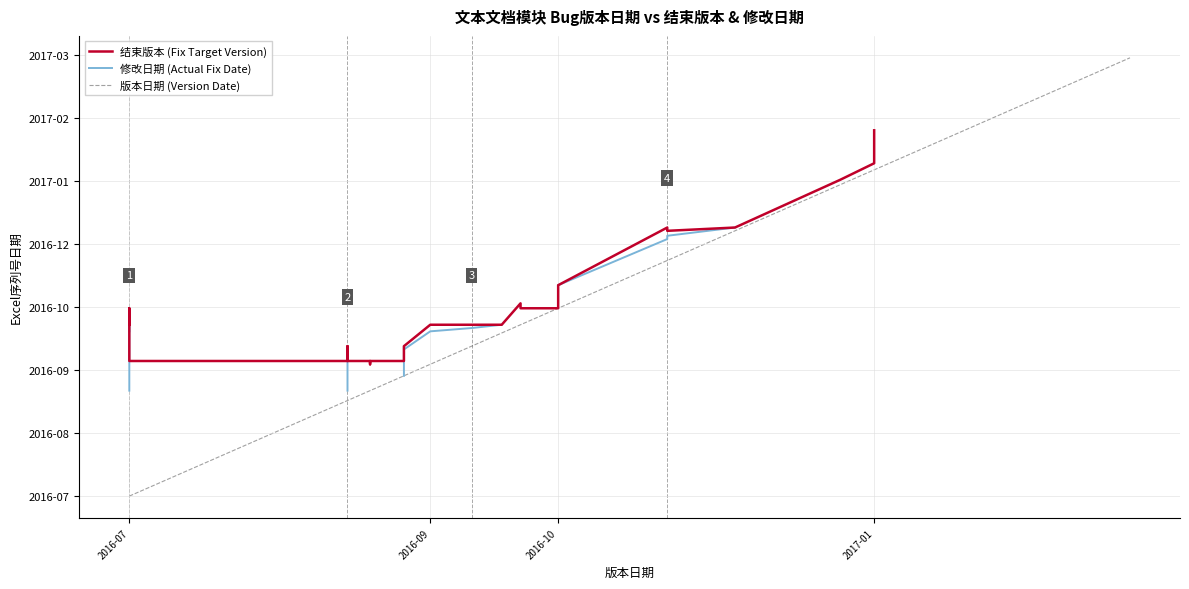

True or false: 结束版本 (Fix Target Version) and 修改日期 (Actual Fix Date) intersect in this chart.

False